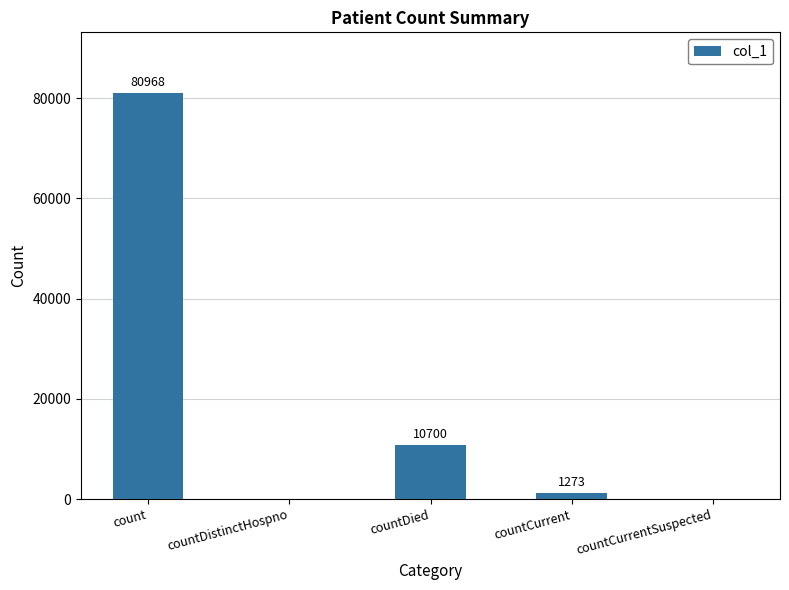

What is the greatest value displayed?

80968